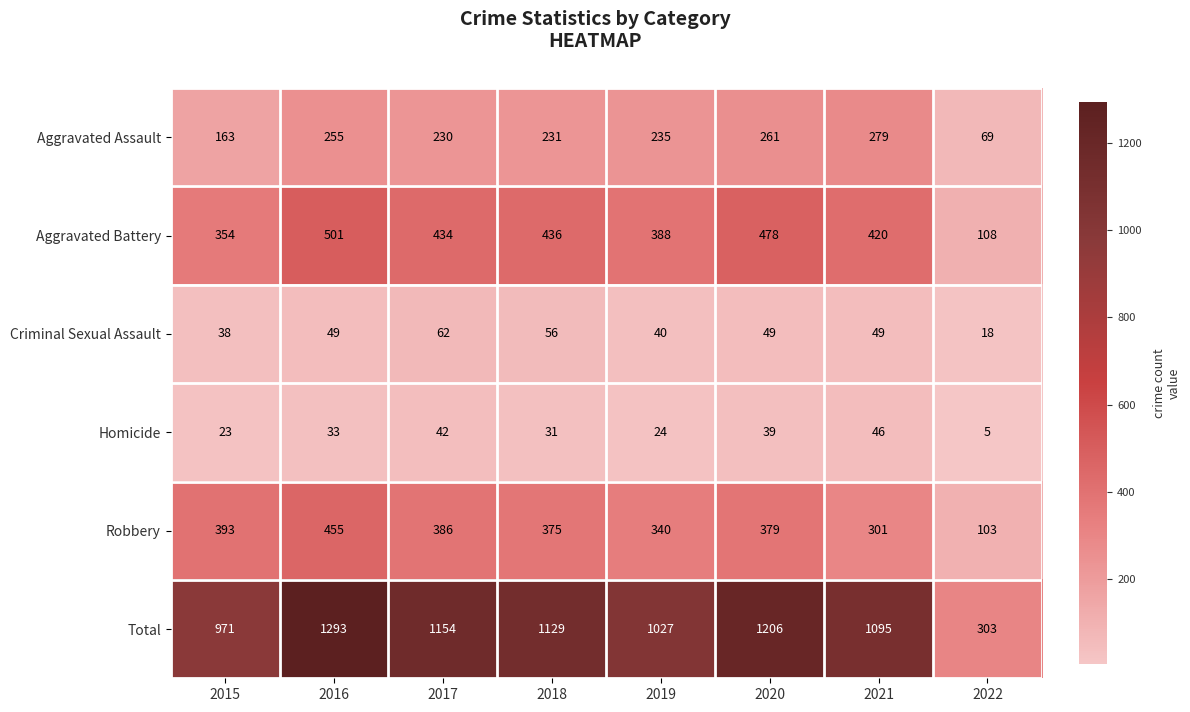

Count the number of data series in this chart.

6